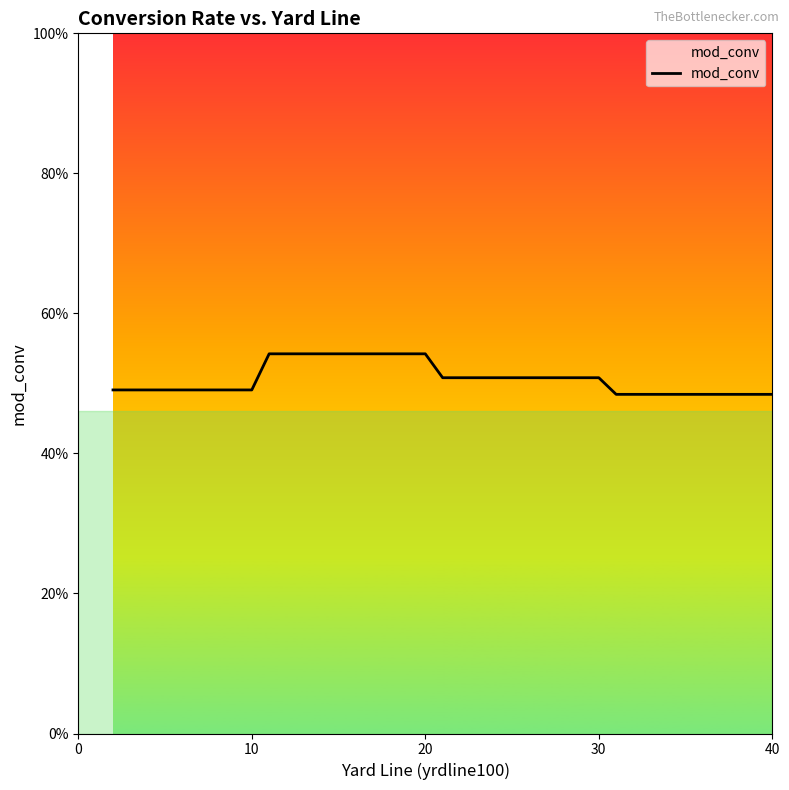

The value at 11 is 0.8. True or false?

False